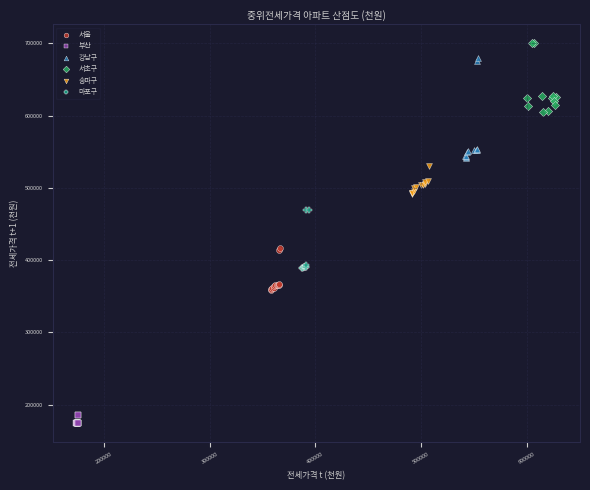

What are all the series names shown in the legend?

서울, 부산, 강남구, 서초구, 송파구, 마포구